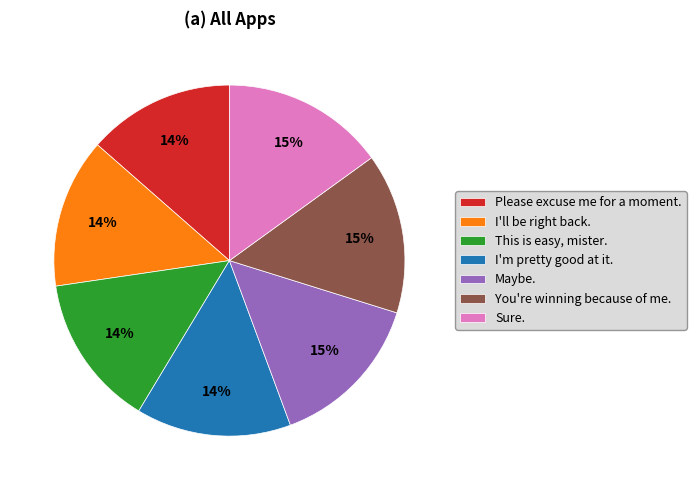

Is the sum of Maybe. and Please excuse me for a moment. greater than half?

No